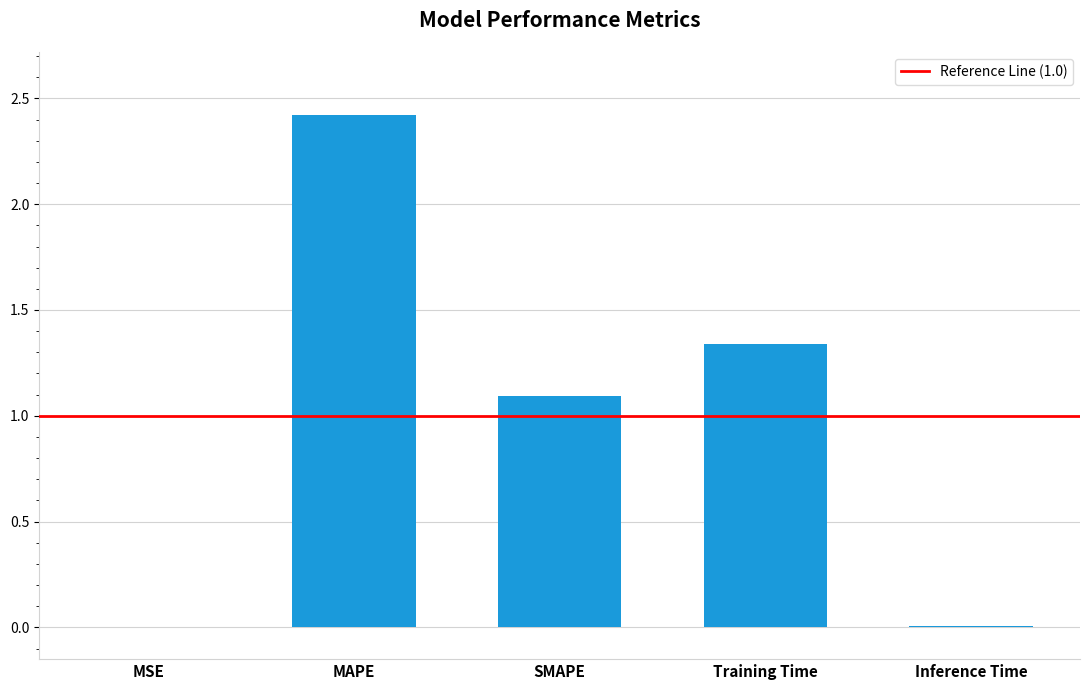

Approximately how many times larger is the value at SMAPE compared to Training Time?

0.8